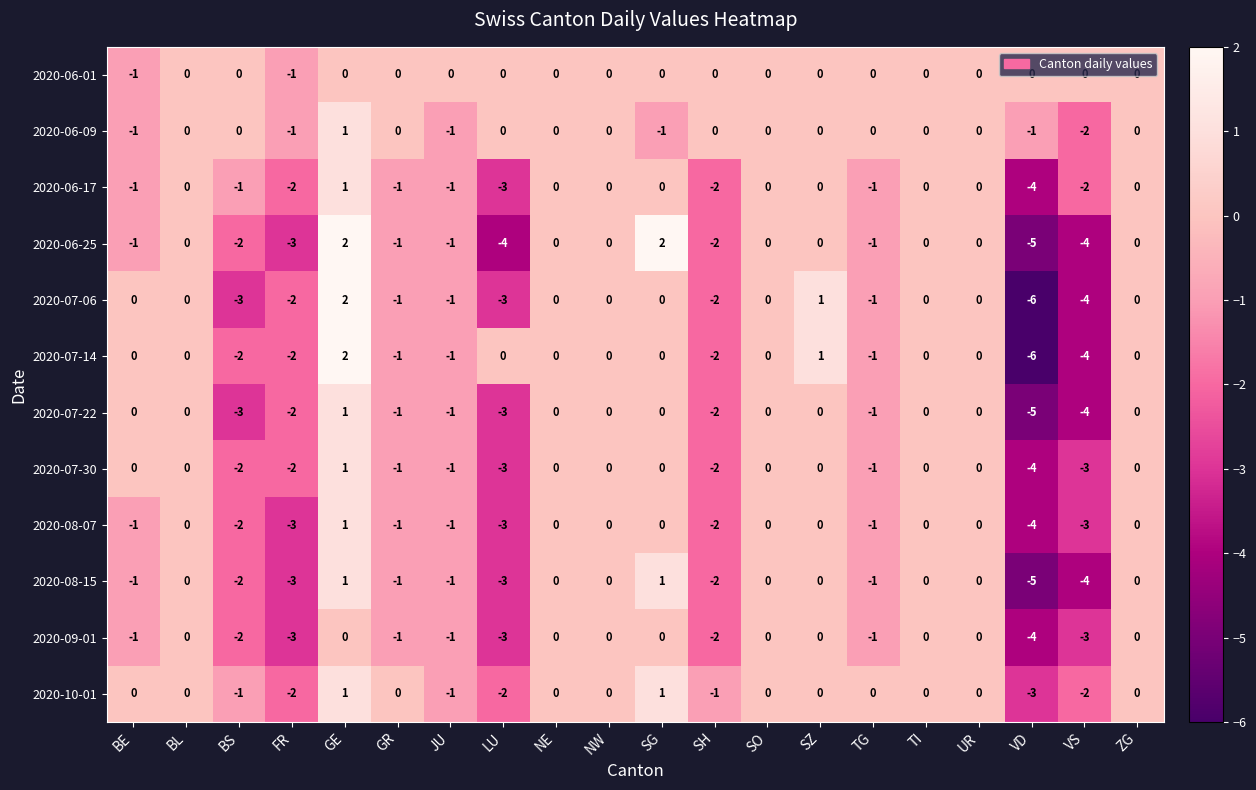

Count the number of data series in this chart.

12